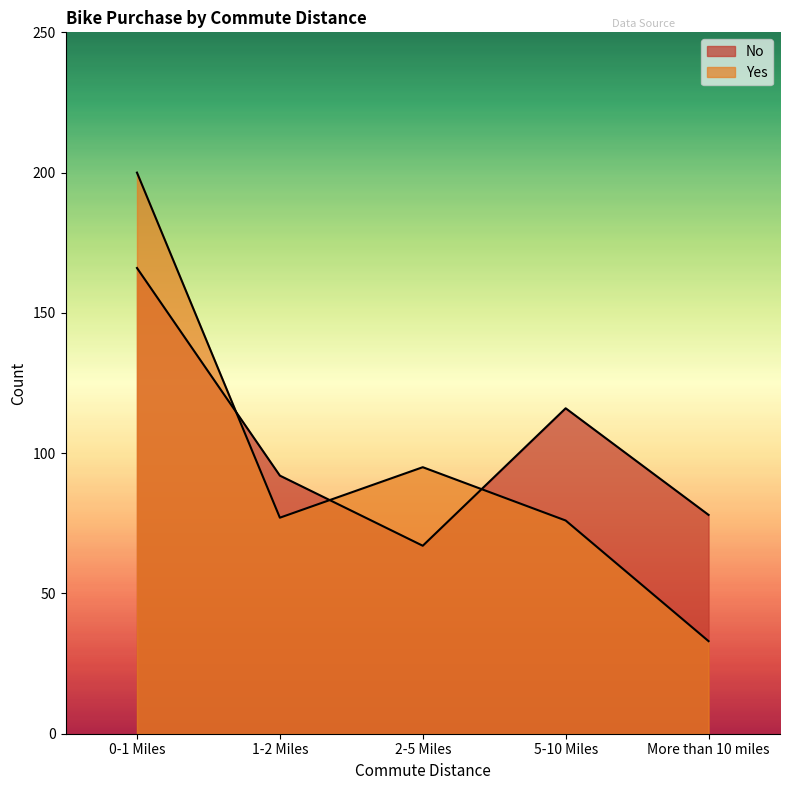

In Yes, how many points are higher than both neighbors (excluding endpoints)?

1